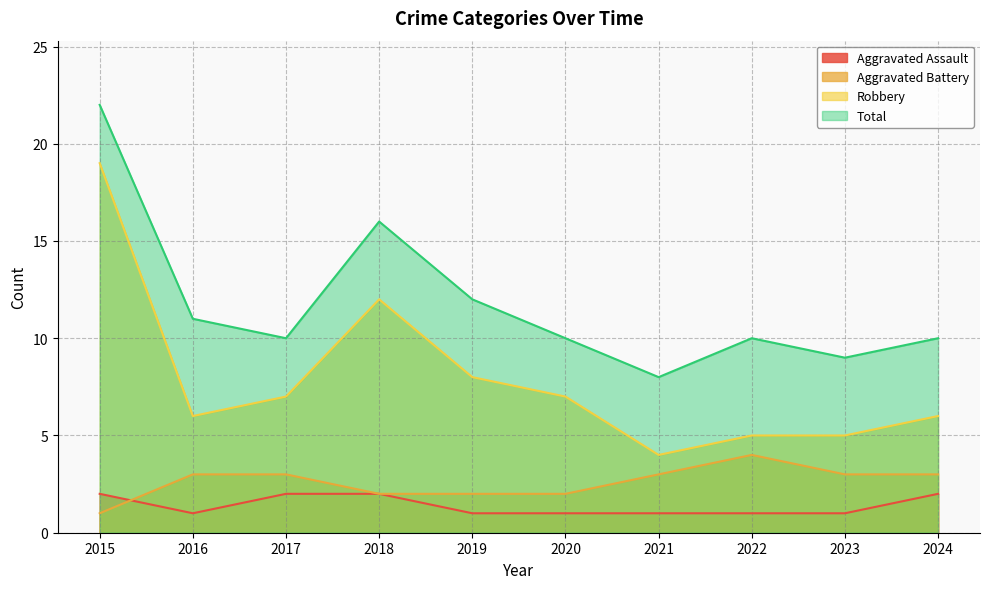

Reading right to left, transcribe all the data shown in this chart.

Aggravated Assault: 2	1	1	1	1	1	2	2	1	2
Aggravated Battery: 3	3	4	3	2	2	2	3	3	1
Robbery: 6	5	5	4	7	8	12	7	6	19
Total: 10	9	10	8	10	12	16	10	11	22